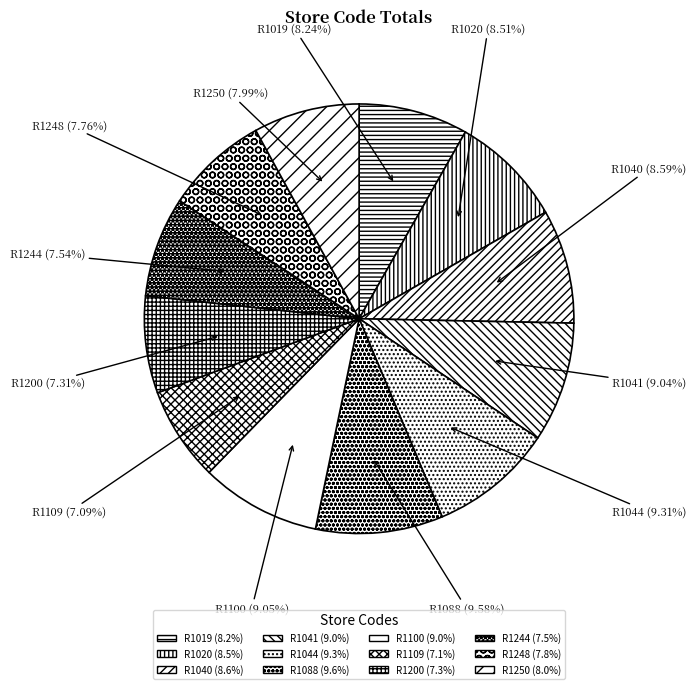

To the nearest percent, what portion does R1040 represent?

9%